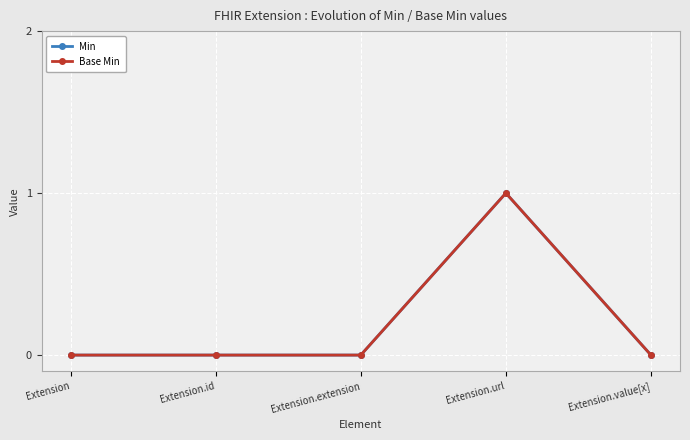

Reading right to left, transcribe all the data shown in this chart.

Min: 0	1	0	0	0
Base Min: 0	1	0	0	0